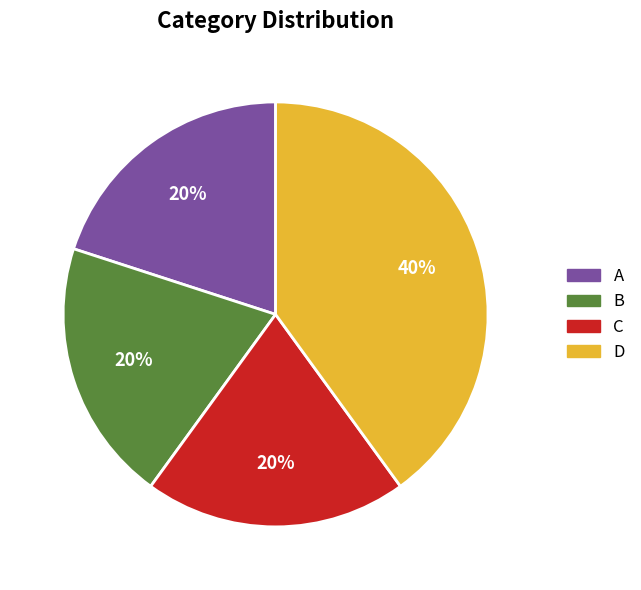

Which category has the biggest portion of the pie?

D